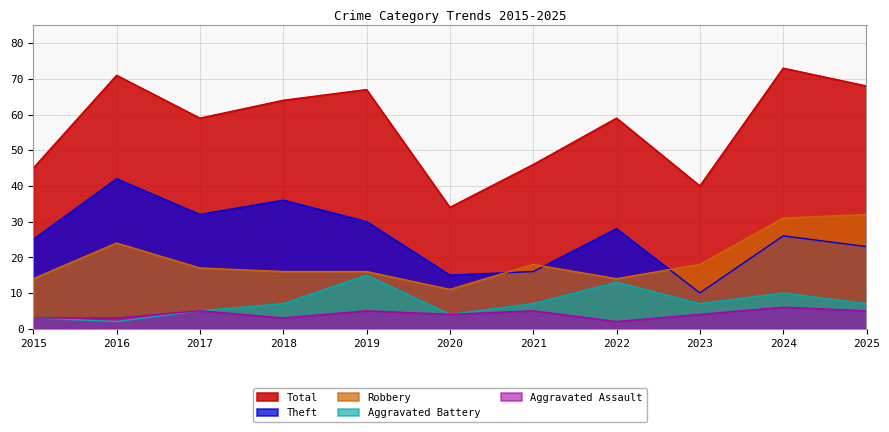

At which category is the sum across all series the highest?

2024